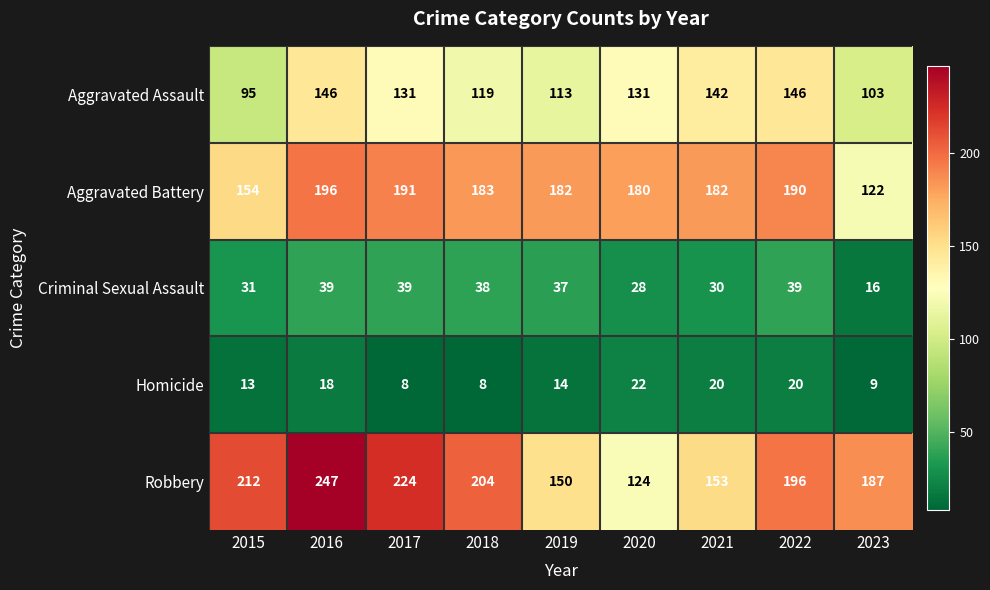

Which series has the largest range (max minus min)?

Robbery